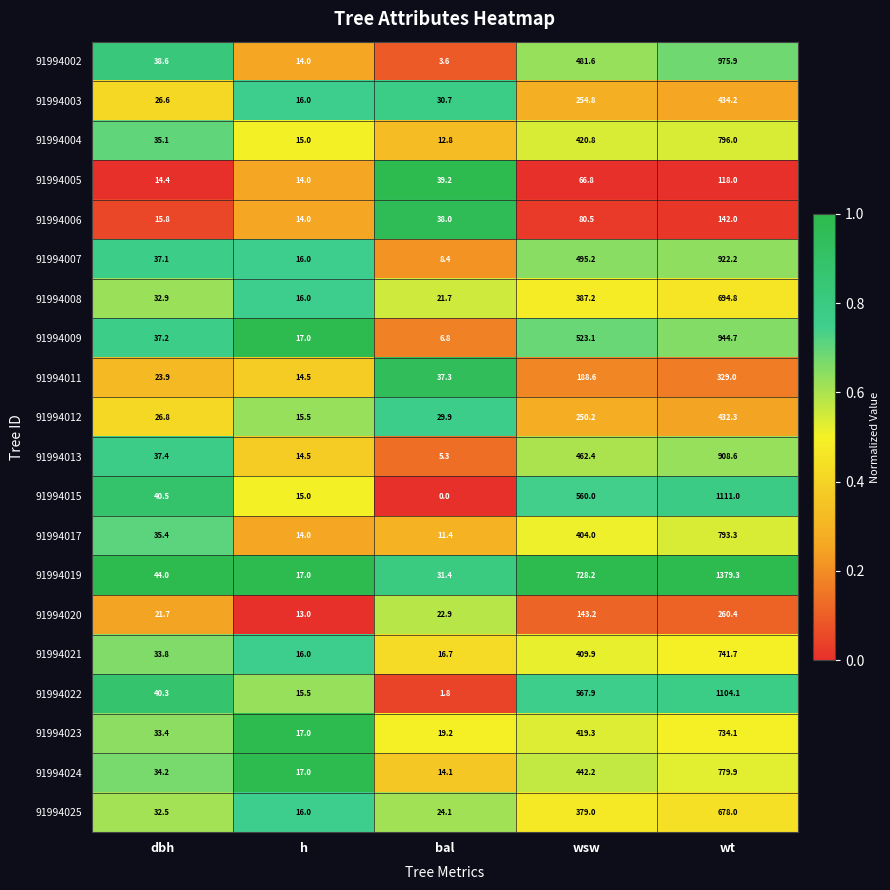

How many data points does each series have?

5